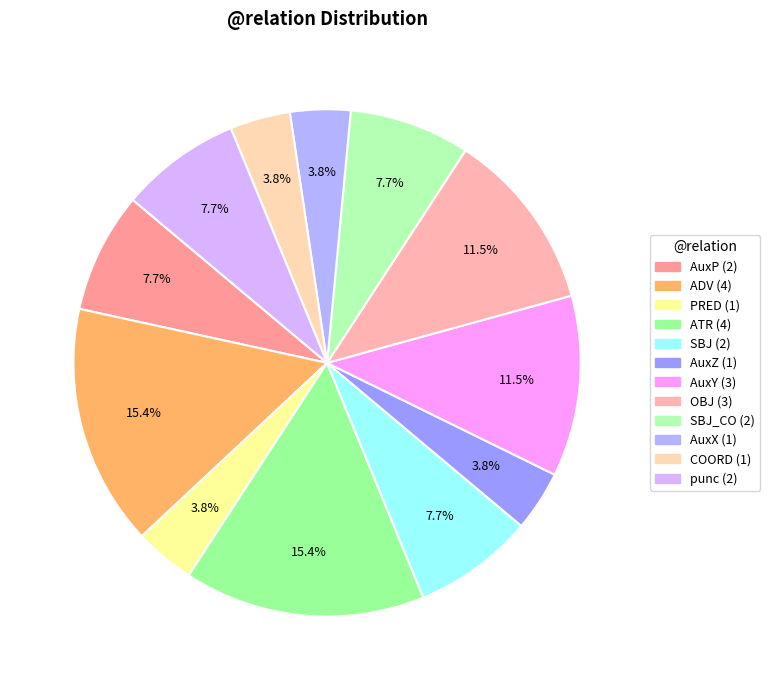

How many slices are in this pie chart?

12